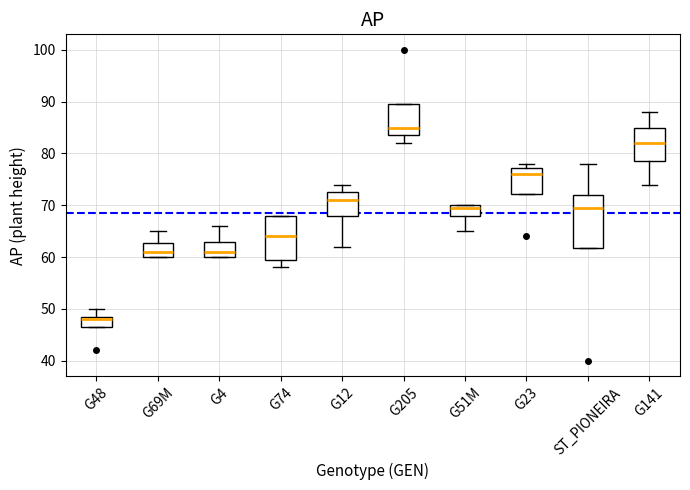

Reading left to right, transcribe this box plot: for each box, give where its median line is, the range the box spans, and where its two whiskers end, as read against the y-axis. The values are not printed on the chart, so give them approximately, as read against the axis.

G48: median 48, box 47 to 49, whiskers 47 to 50
G69M: median 61, box 60 to 63, whiskers 60 to 65
G4: median 61, box 60 to 63, whiskers 60 to 66
G74: median 64, box 60 to 68, whiskers 58 to 68
G12: median 71, box 68 to 73, whiskers 62 to 74
G205: median 85, box 84 to 90, whiskers 82 to 90
G51M: median 70 (just below the box's upper edge), box 68 to 70, whiskers 65 to 70
G23: median 76, box 72 to 77, whiskers 72 to 78
ST_PIONEIRA: median 70, box 62 to 72, whiskers 62 to 78
G141: median 82, box 79 to 85, whiskers 74 to 88